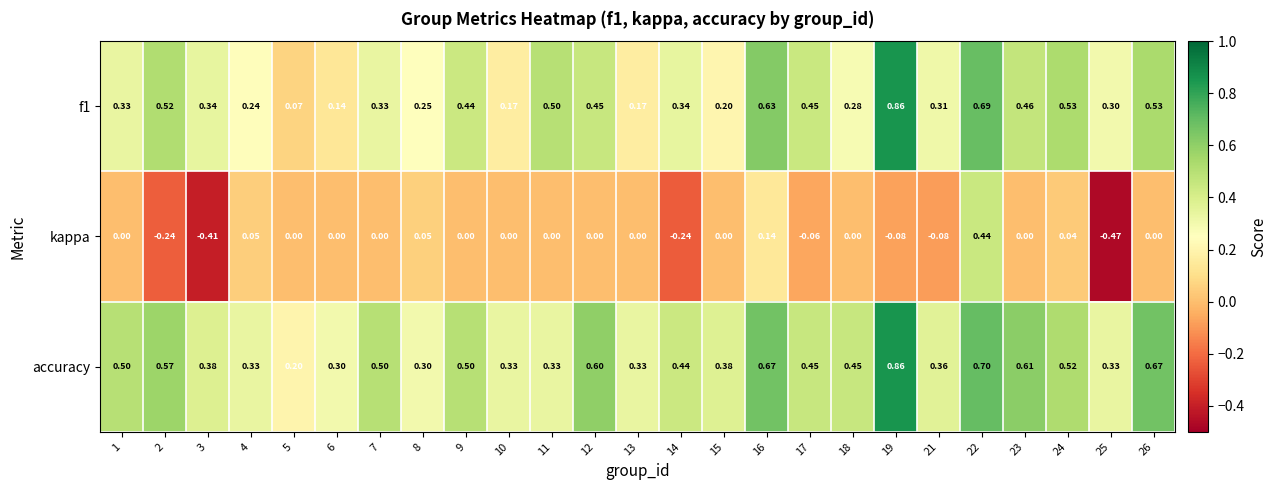

Rank the series by their average value, from lowest to highest.

kappa, f1, accuracy